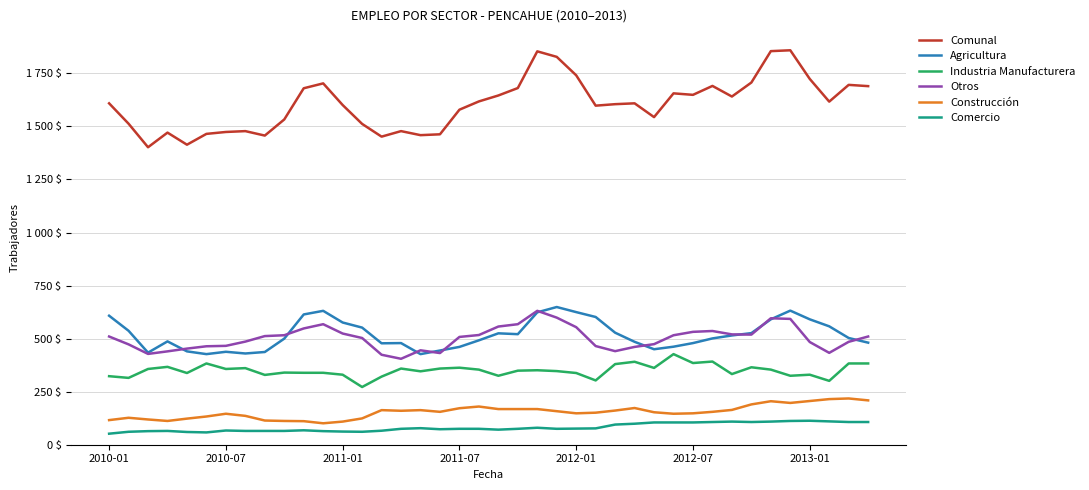

At which category is the sum across all series the highest?

35